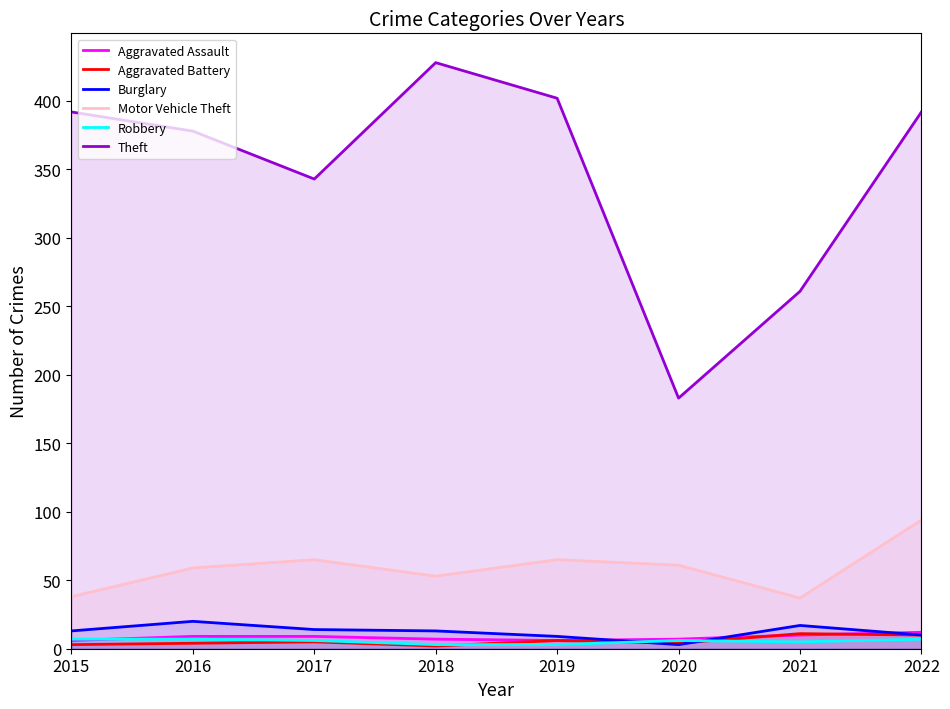

Is it true that Aggravated Assault equals 9 at 2019?

False